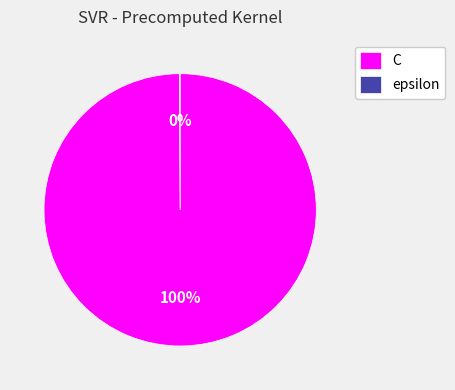

To the nearest percent, what portion does C represent?

100%